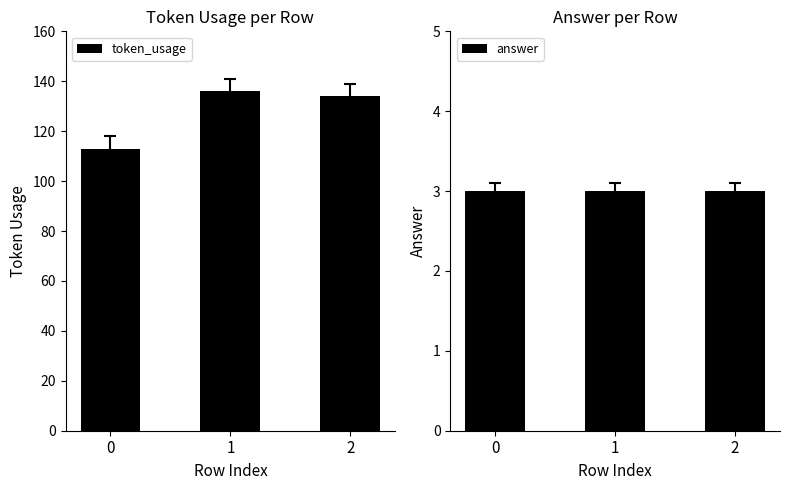

Which series changed the most between 1 and 2?

token_usage